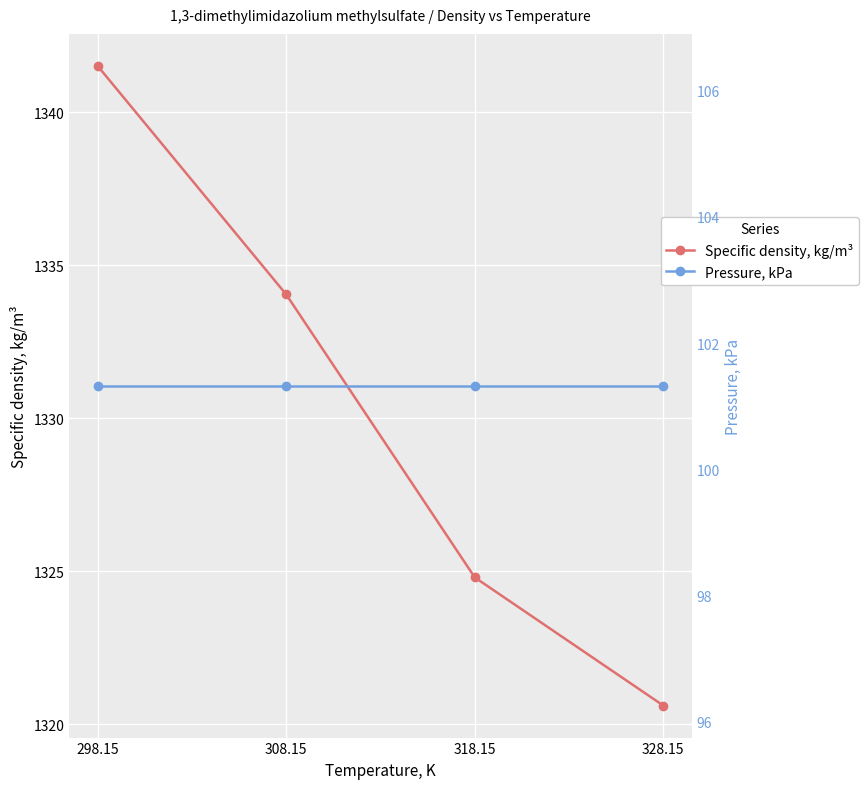

Reading left to right, transcribe all the data shown in this chart.

Specific density, kg/m³: 298.15=1341.5	308.15=1334.0	318.15=1324.8	328.15=1320.6
Pressure, kPa: 298.15=101.3	308.15=101.3	318.15=101.3	328.15=101.3